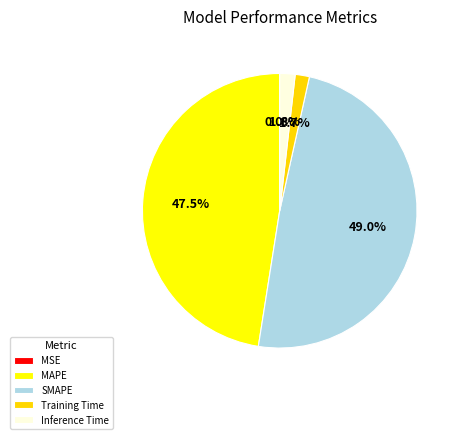

To the nearest percent, what is the difference between the MAPE and Inference Time slice percentages?

46%